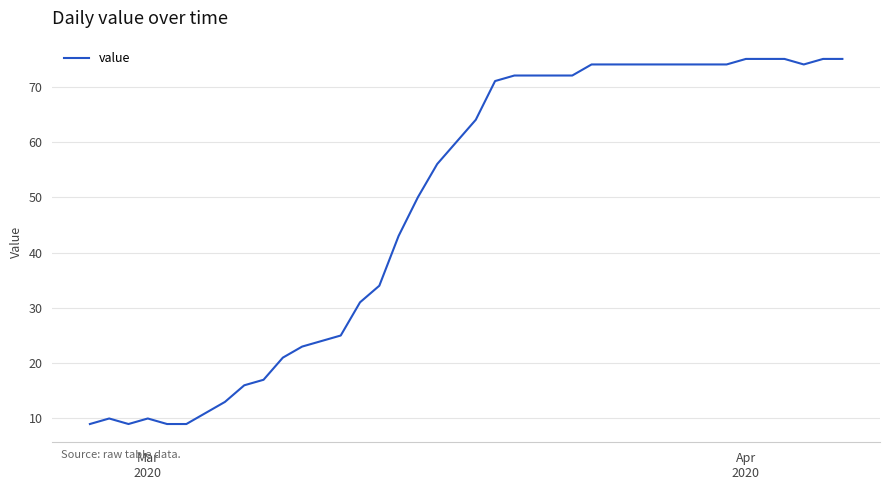

What is the smallest value displayed?

9